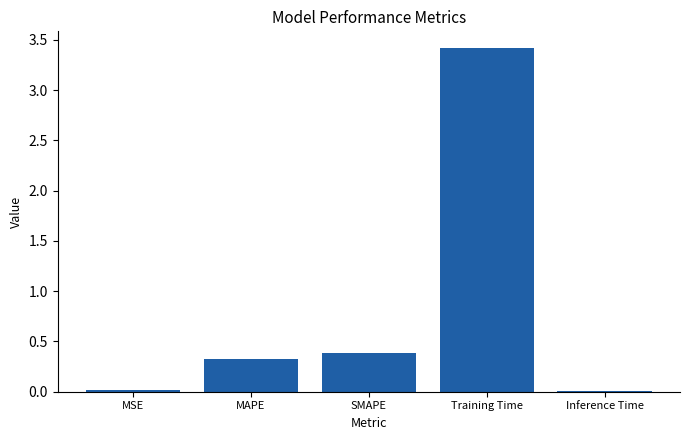

What is the difference between the maximum and minimum values?

3.4